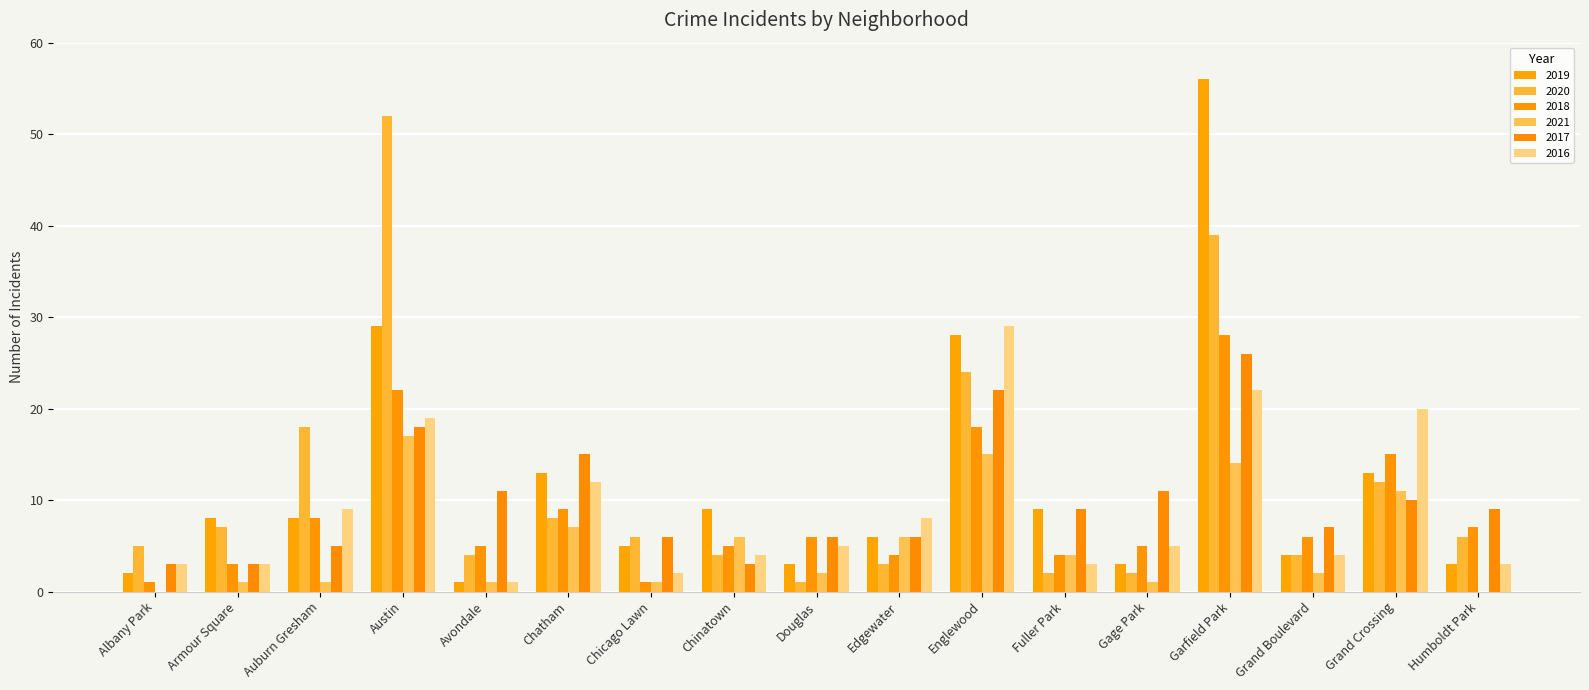

What is the total value across all series at Armour Square?

25